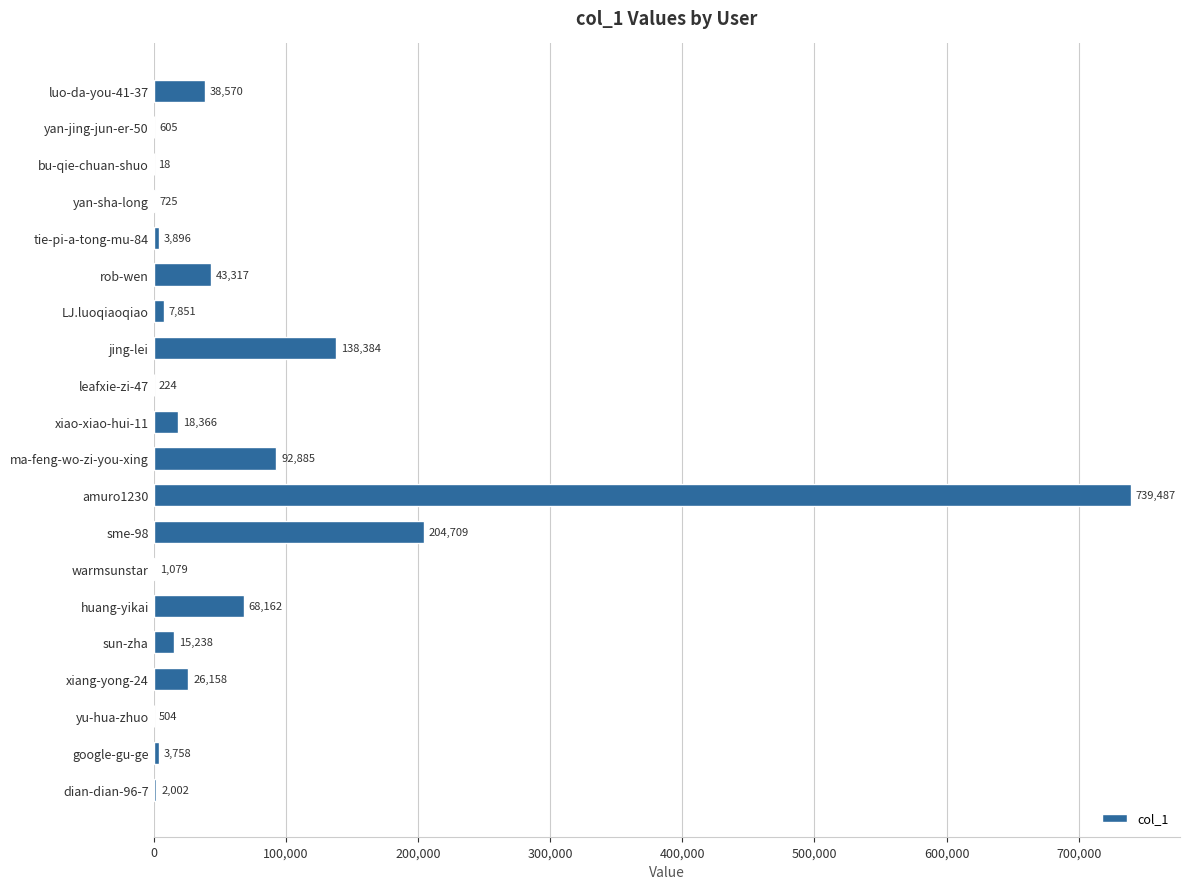

What is the maximum value shown in the chart?

739487